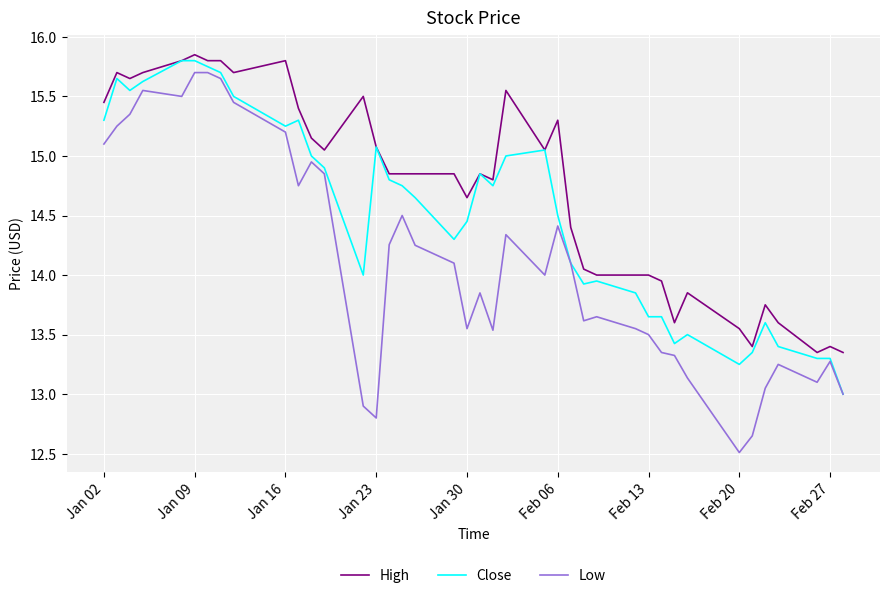

Rank the series by their average value, from lowest to highest.

Low, Close, High